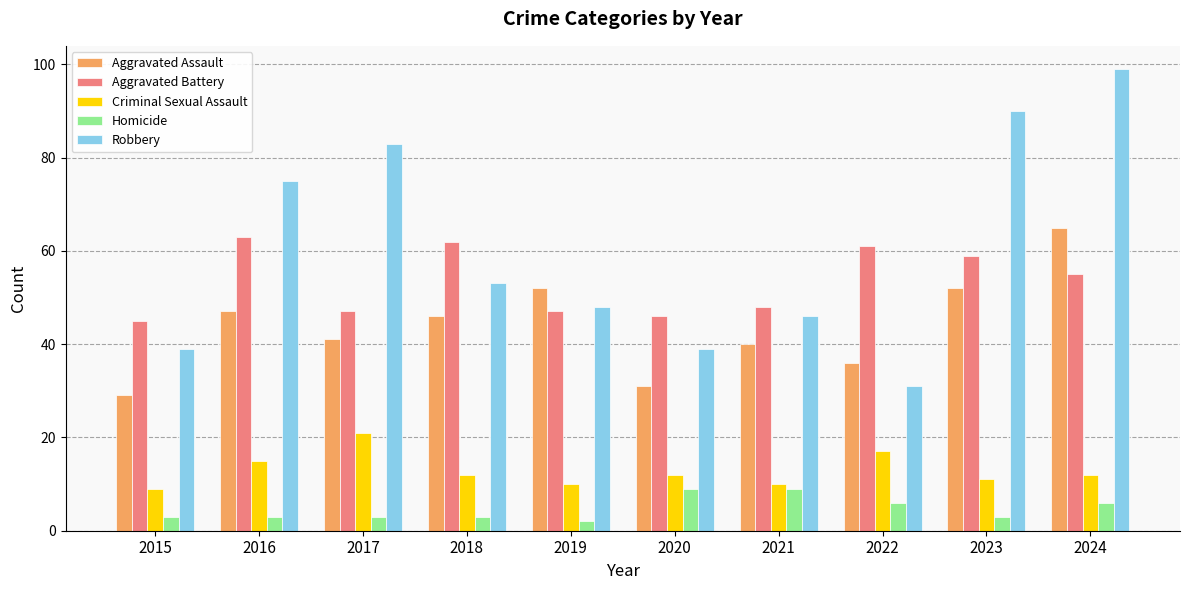

What is the total value across all series at 2021?

153